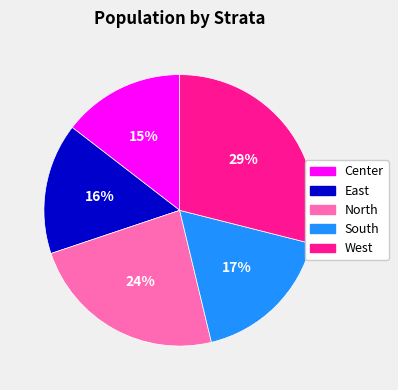

True or false: Center accounts for 27% of the total.

False